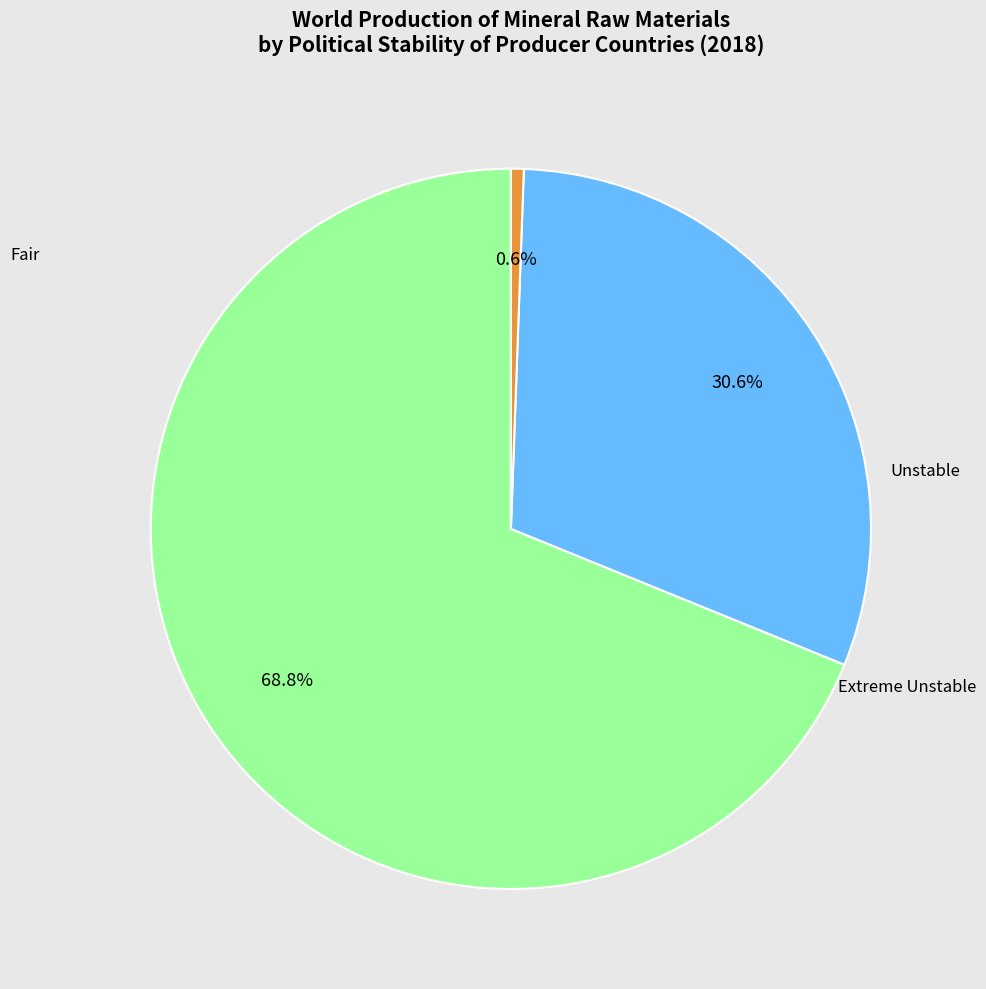

Is there a majority slice in this chart?

Yes